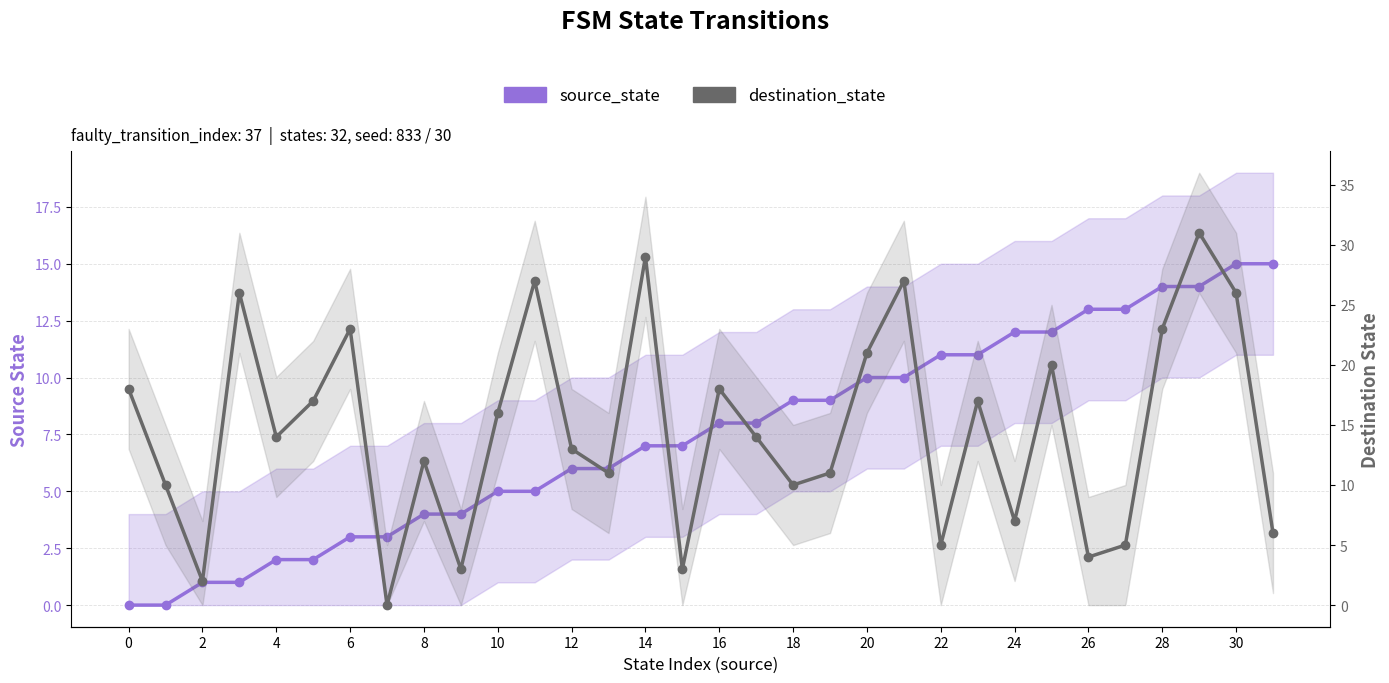

The source_state series shows 1 at 4. True or false?

False